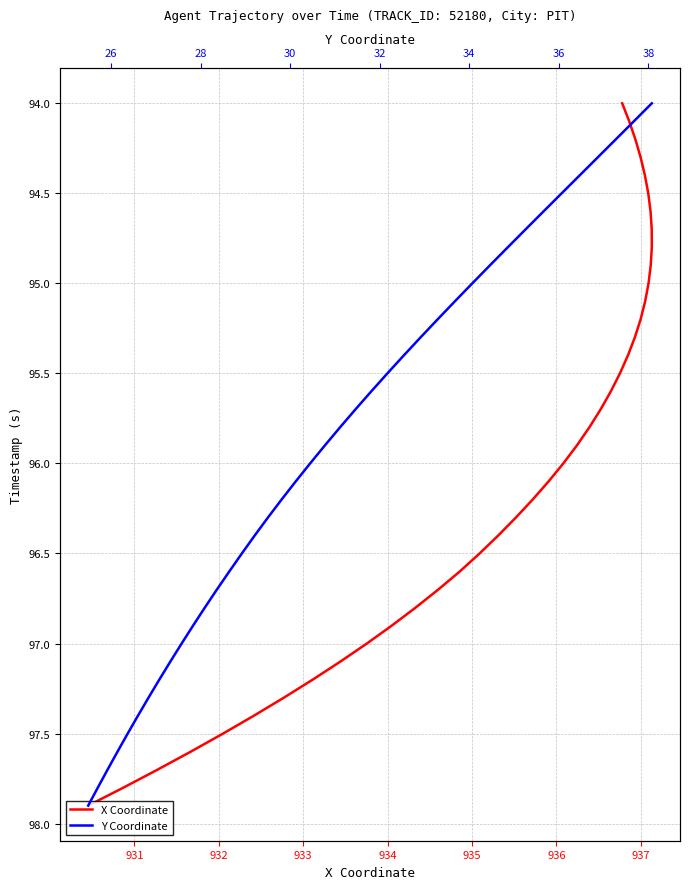

Rank the series by their maximum value, from highest to lowest.

X Coordinate, Y Coordinate